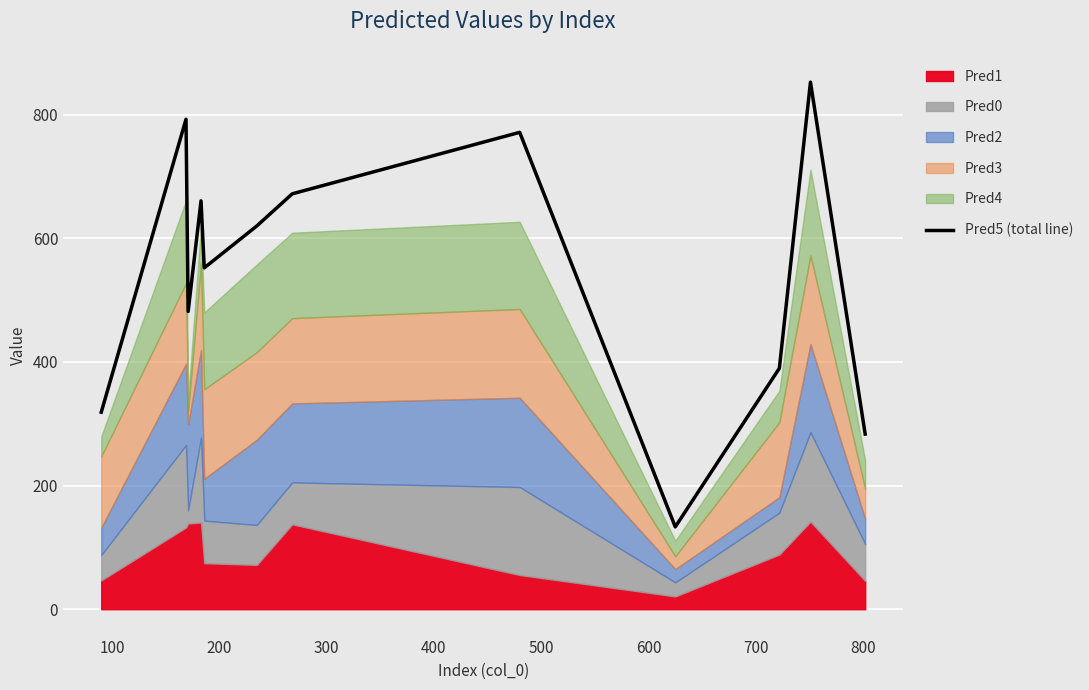

How many categories are shown in the chart?

12